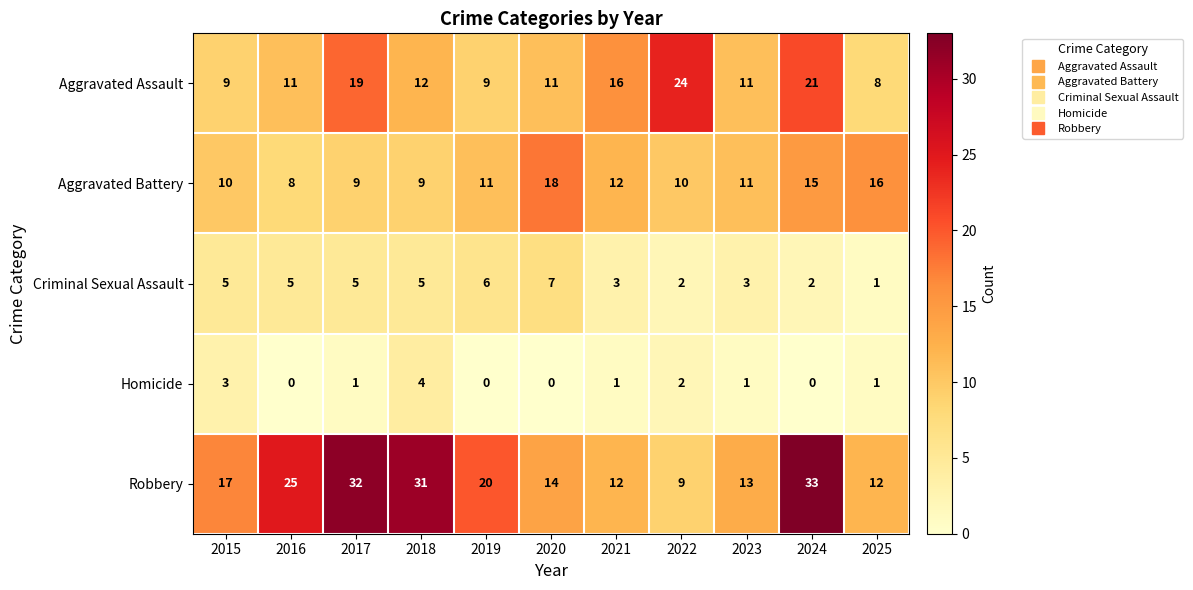

The Criminal Sexual Assault series shows 3 at 2020. True or false?

False